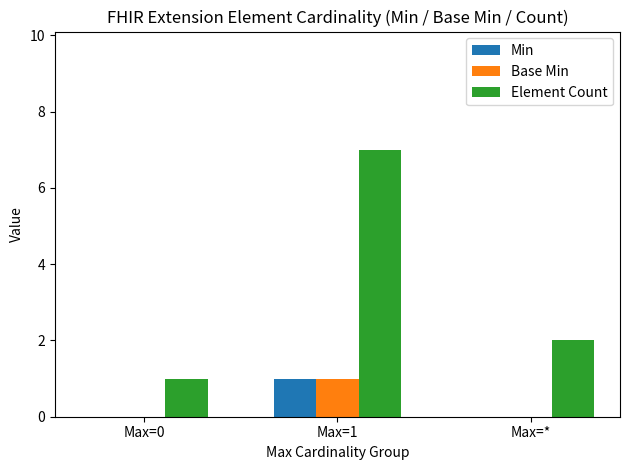

The value of Min at Max=* is 0. True or false?

True